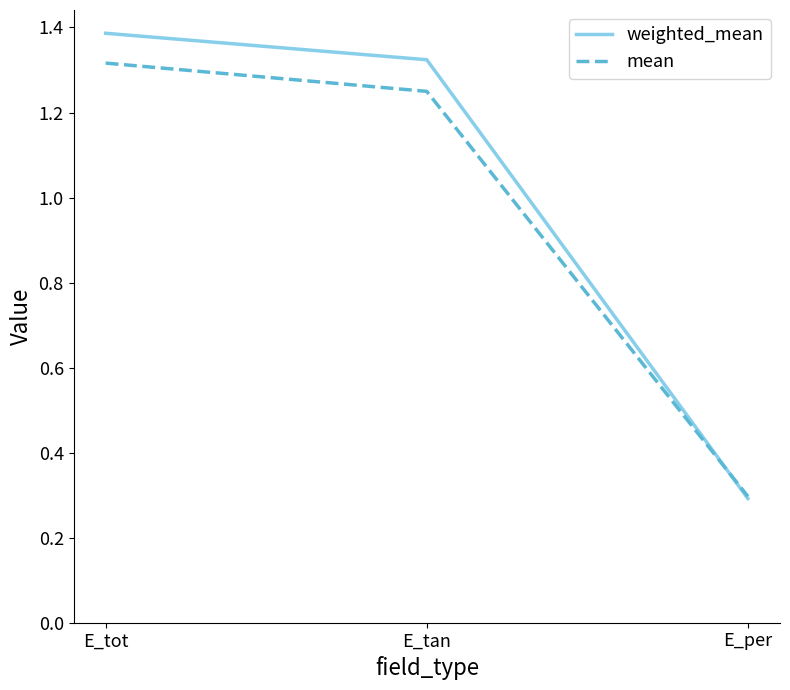

Which series has the largest range (max minus min)?

weighted_mean